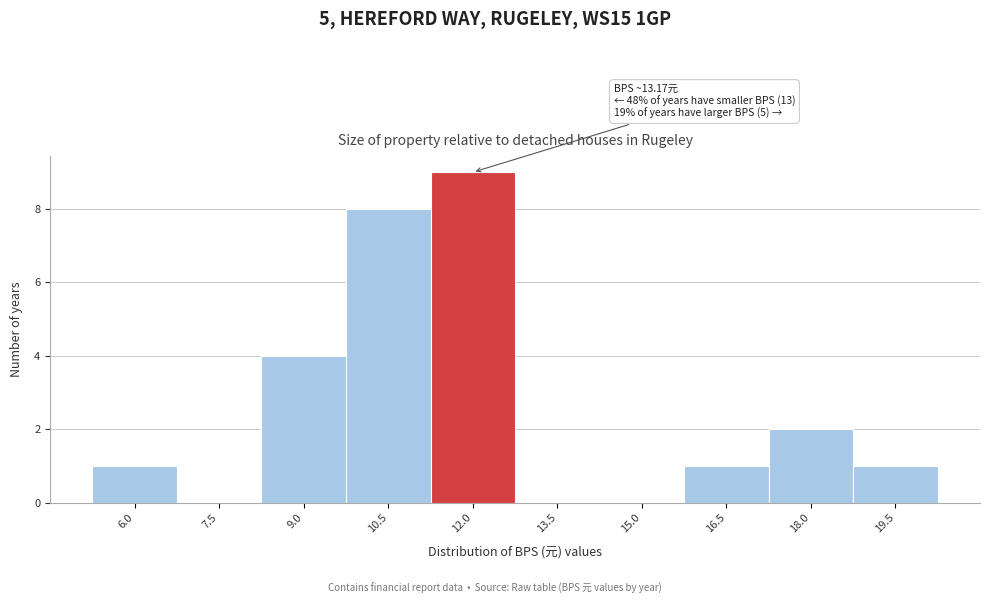

Reading right to left, extract all data points from this chart.

19.5=1	18.0=2	16.5=1	15.0=0	13.5=0	12.0=9	10.5=8	9.0=4	7.5=0	6.0=1